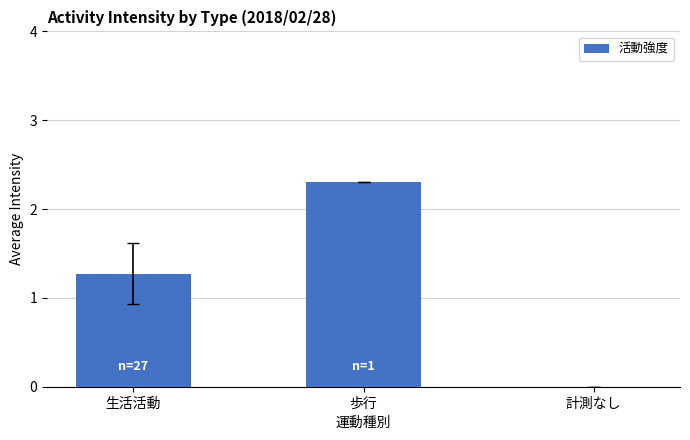

Is it true that the value at 歩行 is 1.2?

False